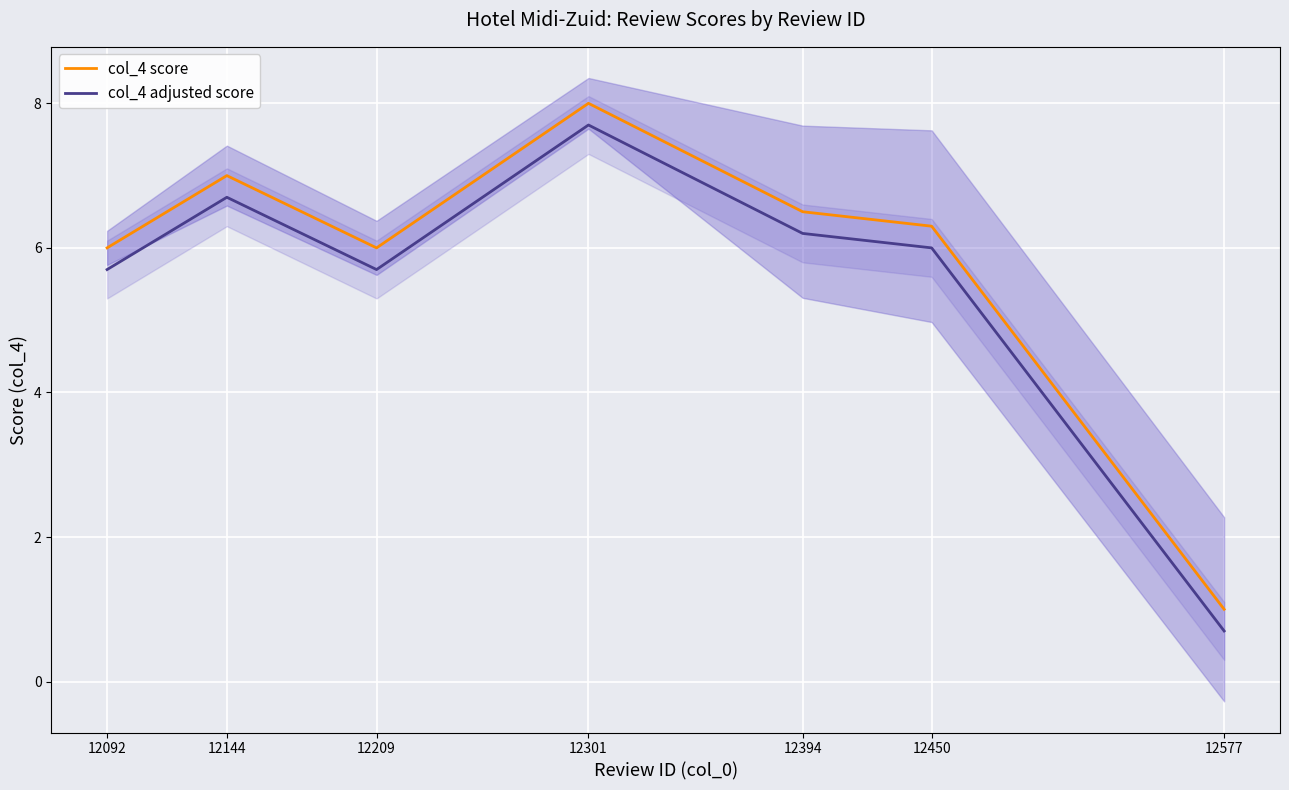

Rank the series by their average value, from highest to lowest.

col_4 score, col_4 adjusted score